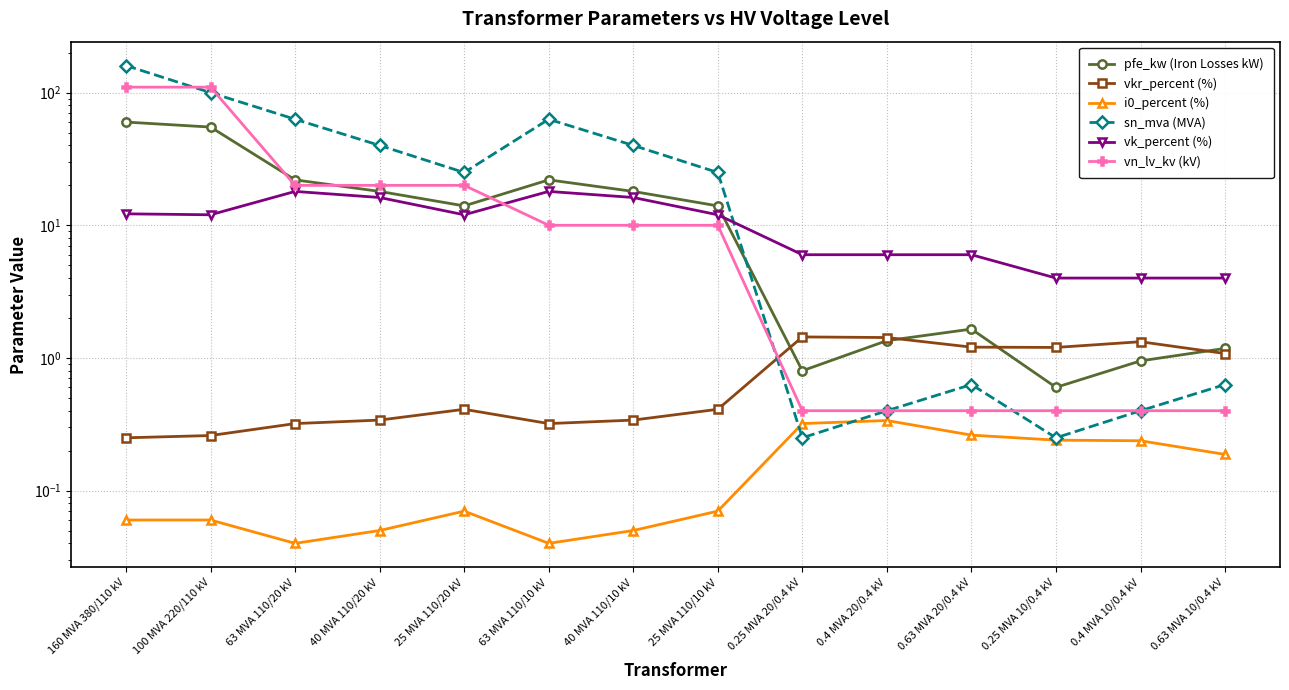

What value does the sn_mva (MVA) series have at 0.63 MVA 20/0.4 kV?

0.6